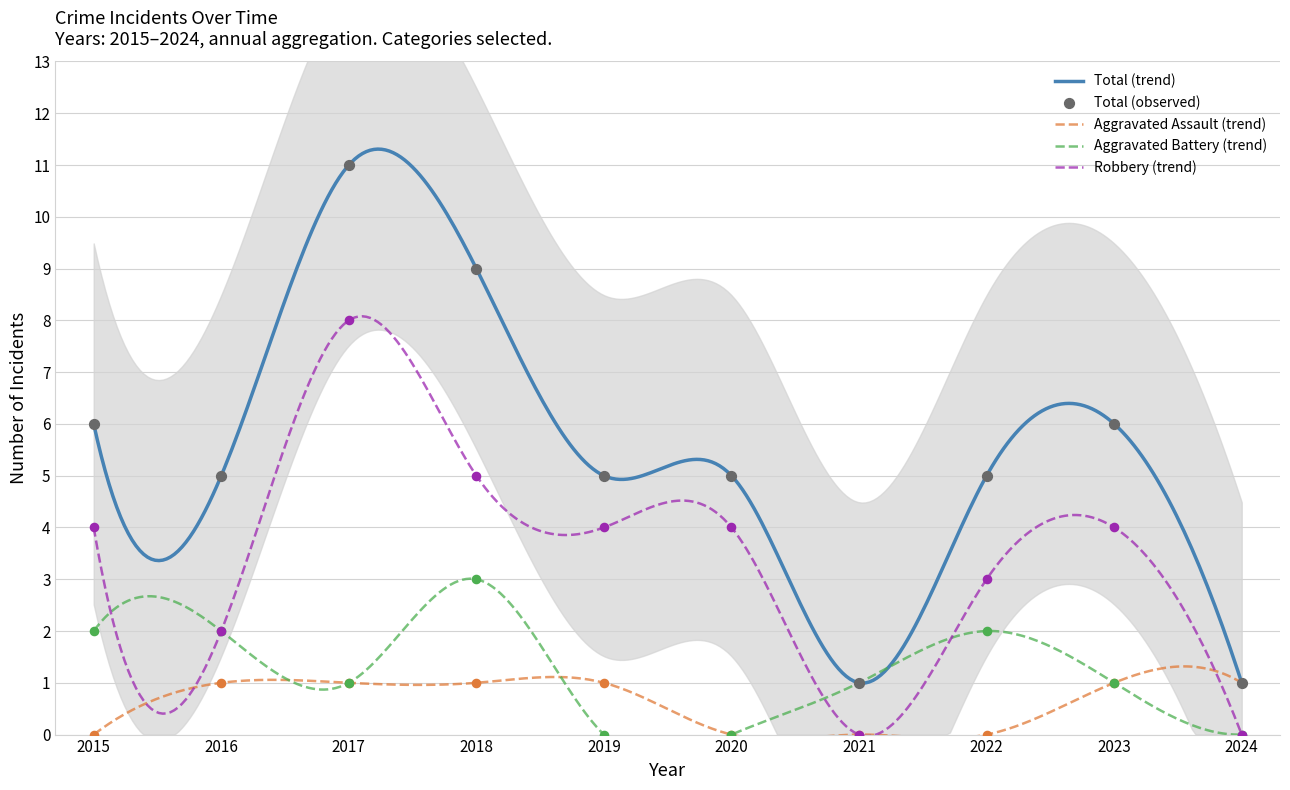

At how many categories does at least one series exceed 5?

4